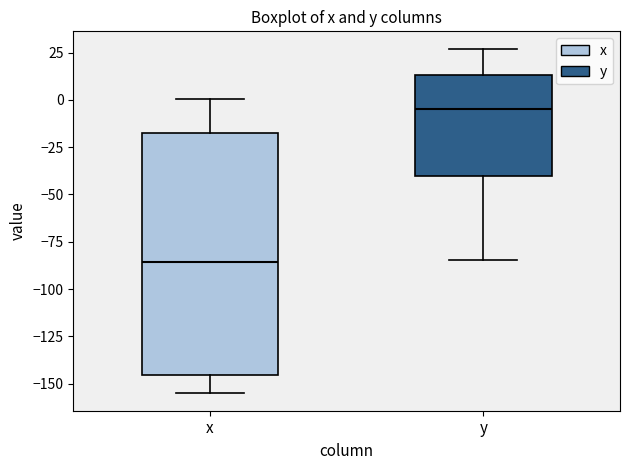

Where does the lower whisker of the box for x end on the y-axis? The values are not printed on the chart, so give them approximately, as read against the axis.

-155